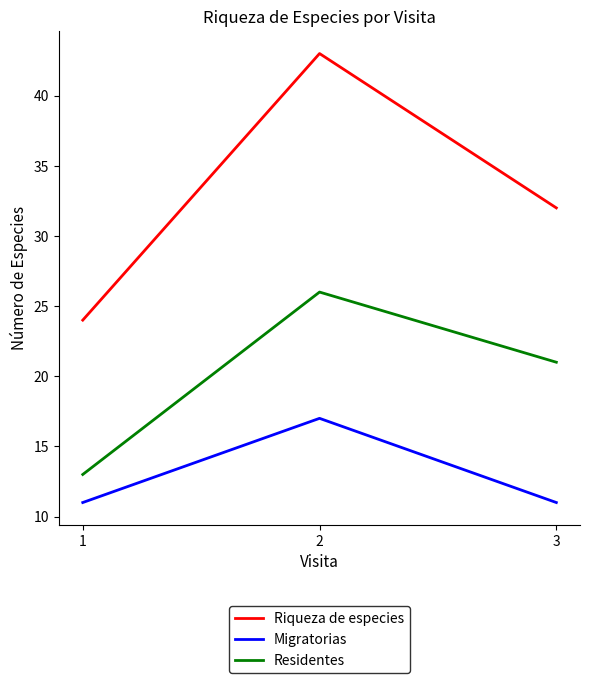

Is this an area chart (filled region under the line)?

No